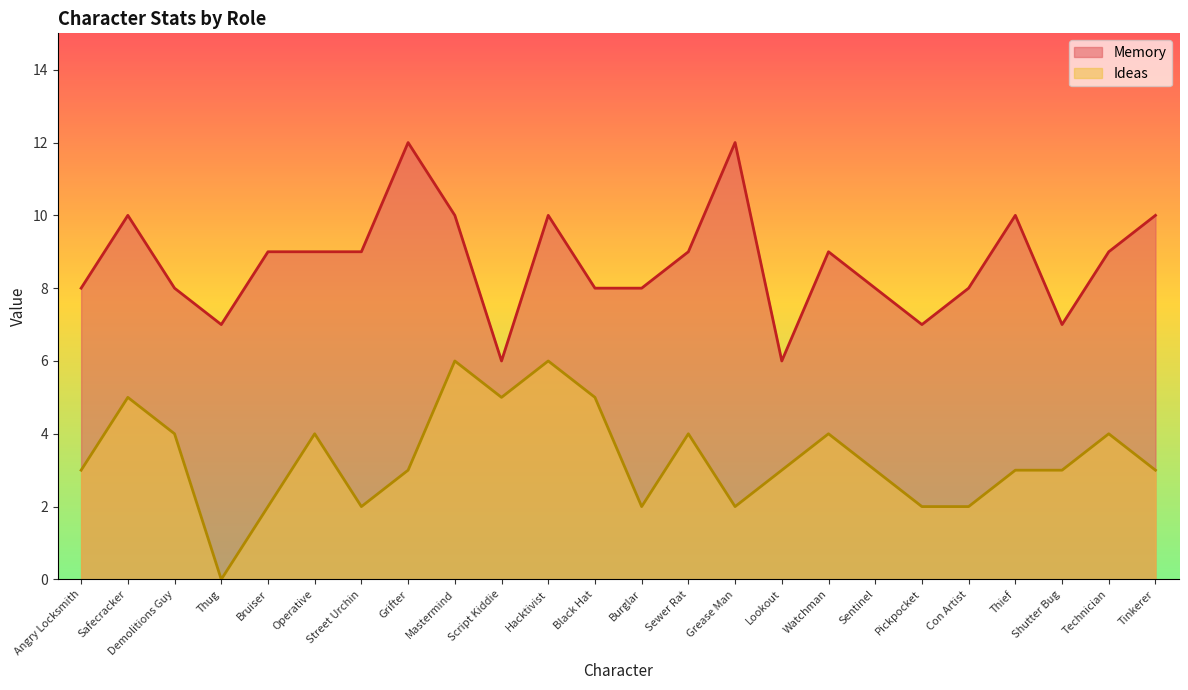

True or false: Memory and Ideas cross at least once.

False